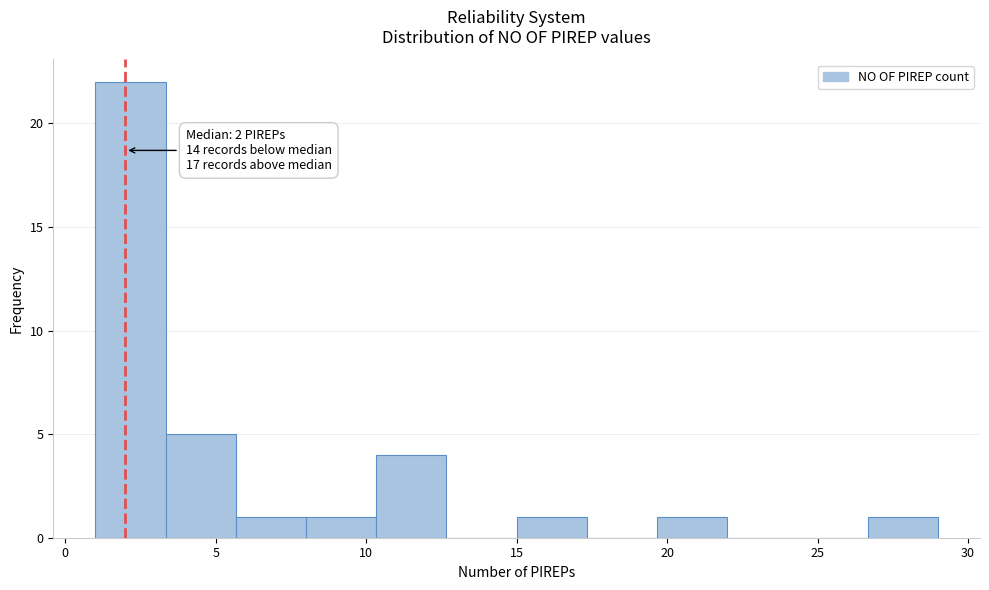

Which range on the x-axis has the tallest bar?

1.0 to 3.5